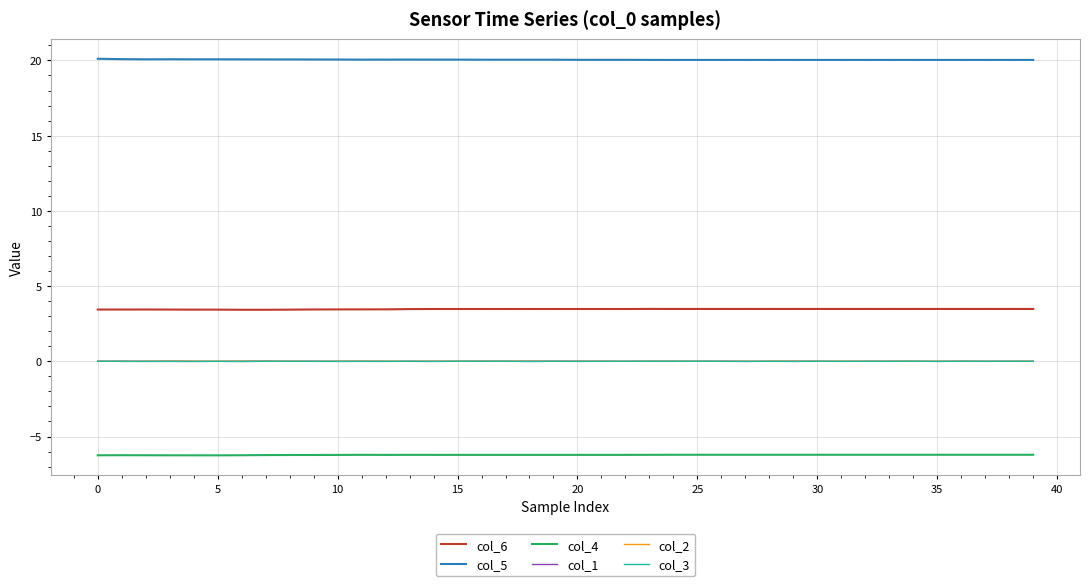

Which series has the largest total across all categories?

col_5